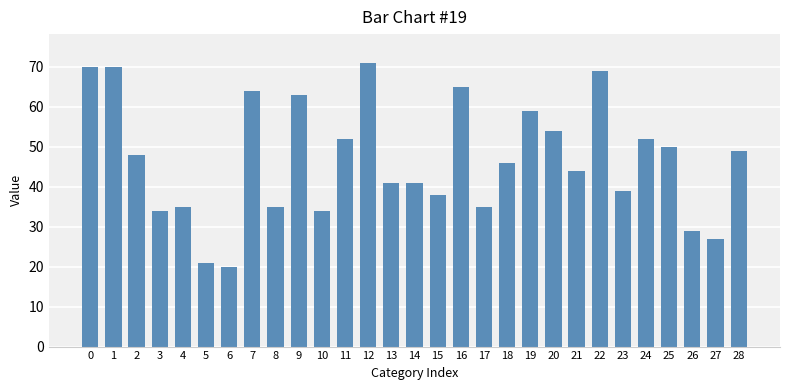

What is the greatest value displayed?

71